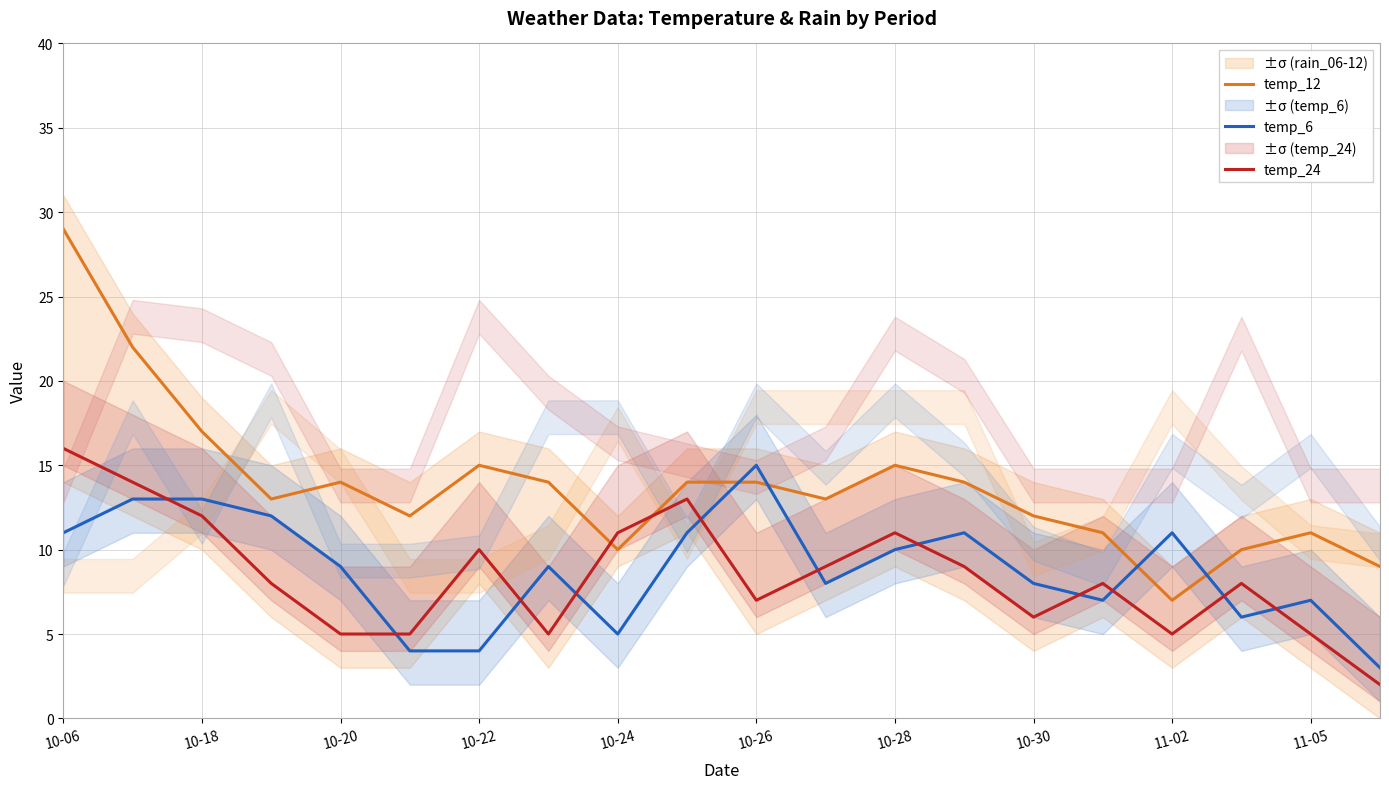

Which series ends up on top after the final intersection of temp_12 and temp_24?

temp_12